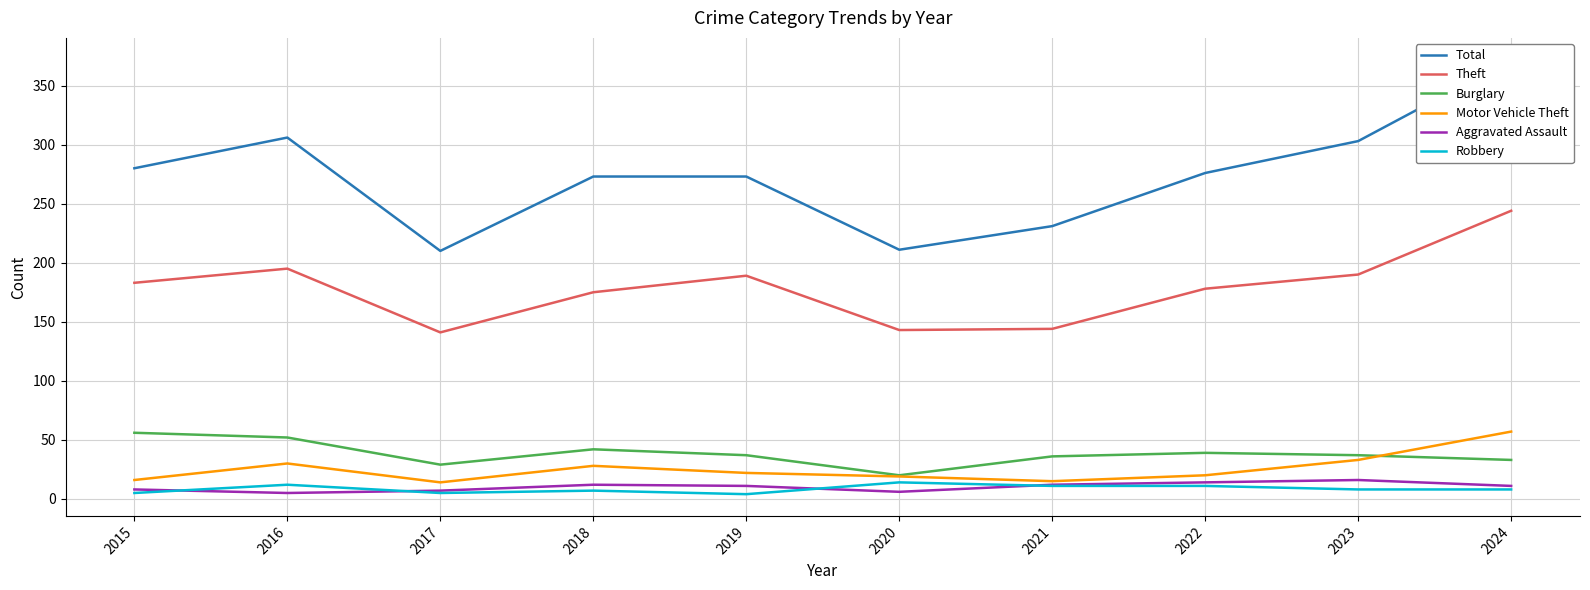

What is the sum of all Motor Vehicle Theft values?

254